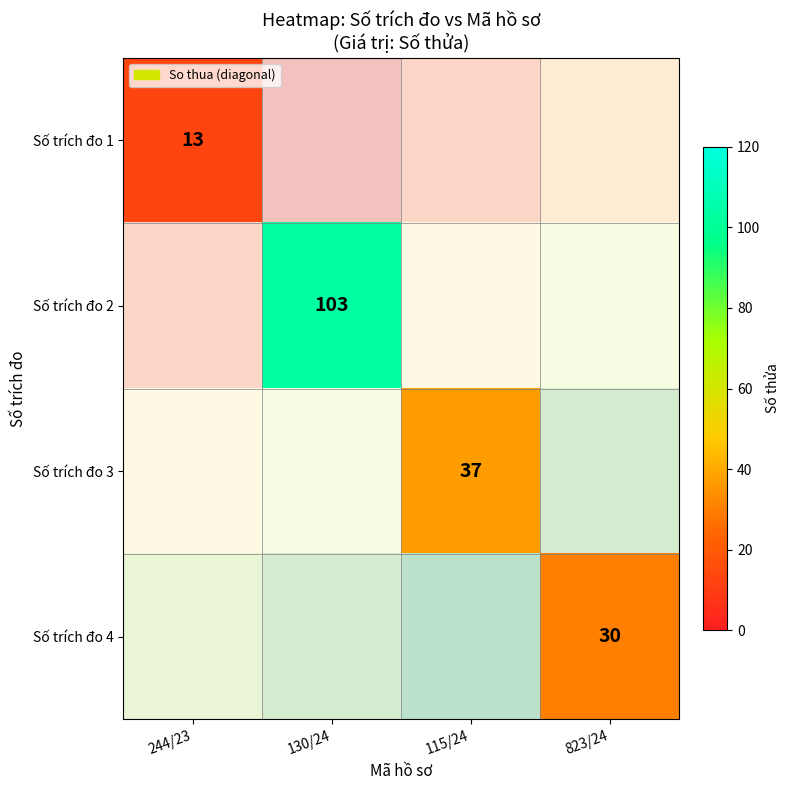

At how many categories does at least one series exceed 97?

1